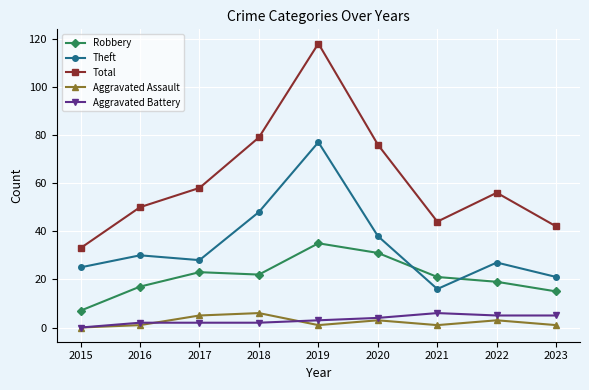

At which category is the sum across all series the highest?

2019